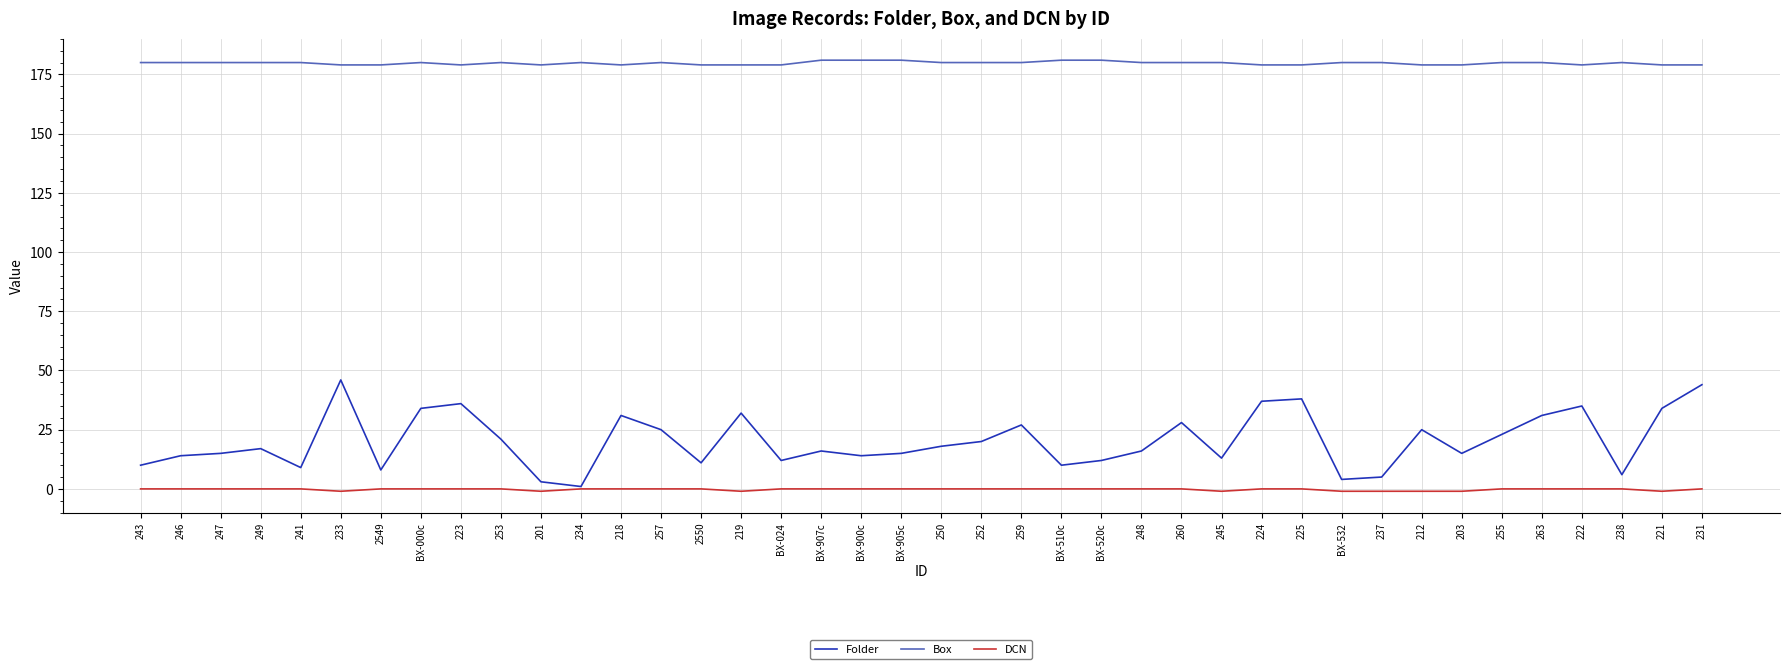

Reading left to right, extract all data points from this chart.

Folder: 243=10	246=14	247=15	249=17	241=9	233=46	2549=8	BX-000c=34	223=36	253=21	201=3	234=1	218=31	257=25	2550=11	219=32	BX-024=12	BX-907c=16	BX-900c=14	BX-905c=15	250=18	252=20	259=27	BX-510c=10	BX-520c=12	248=16	260=28	245=13	224=37	225=38	BX-532=4	237=5	212=25	203=15	255=23	263=31	222=35	238=6	221=34	231=44
Box: 243=180	246=180	247=180	249=180	241=180	233=179	2549=179	BX-000c=180	223=179	253=180	201=179	234=180	218=179	257=180	2550=179	219=179	BX-024=179	BX-907c=181	BX-900c=181	BX-905c=181	250=180	252=180	259=180	BX-510c=181	BX-520c=181	248=180	260=180	245=180	224=179	225=179	BX-532=180	237=180	212=179	203=179	255=180	263=180	222=179	238=180	221=179	231=179
DCN: 243=0	246=0	247=0	249=0	241=0	233=-1	2549=0	BX-000c=0	223=0	253=0	201=-1	234=0	218=0	257=0	2550=0	219=-1	BX-024=0	BX-907c=0	BX-900c=0	BX-905c=0	250=0	252=0	259=0	BX-510c=0	BX-520c=0	248=0	260=0	245=-1	224=0	225=0	BX-532=-1	237=-1	212=-1	203=-1	255=0	263=0	222=0	238=0	221=-1	231=0